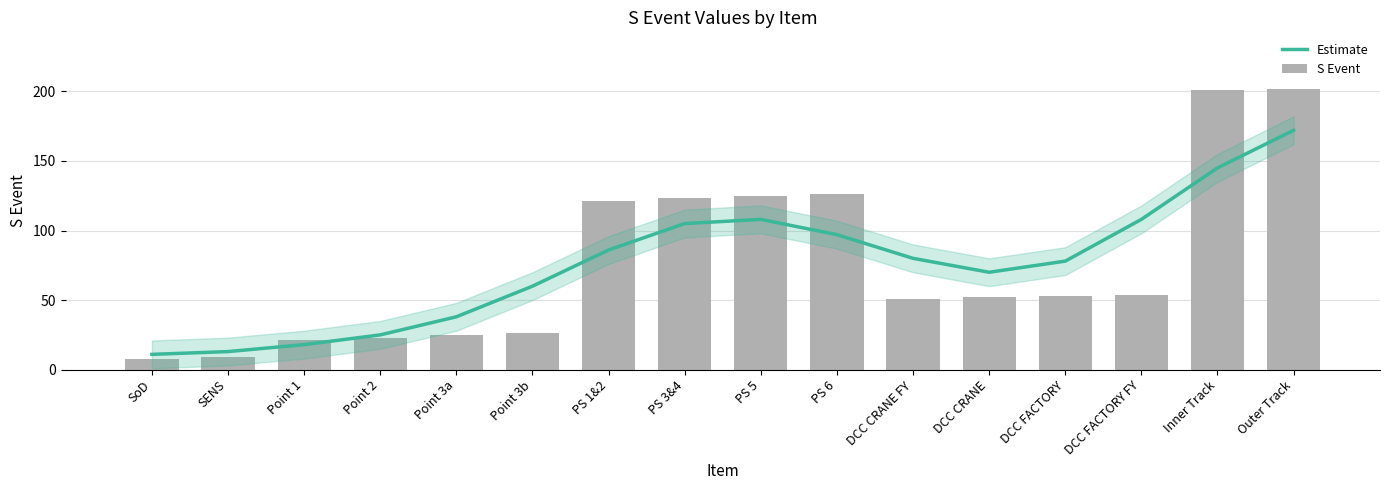

Reading left to right, list all the values displayed in this chart.

Estimate: 11	13	18	25	38	60	86	105	108	97	80	70	78	108	145	172
S Event: 8	9	21	23	25	26	121	123	125	126	51	52	53	54	201	202